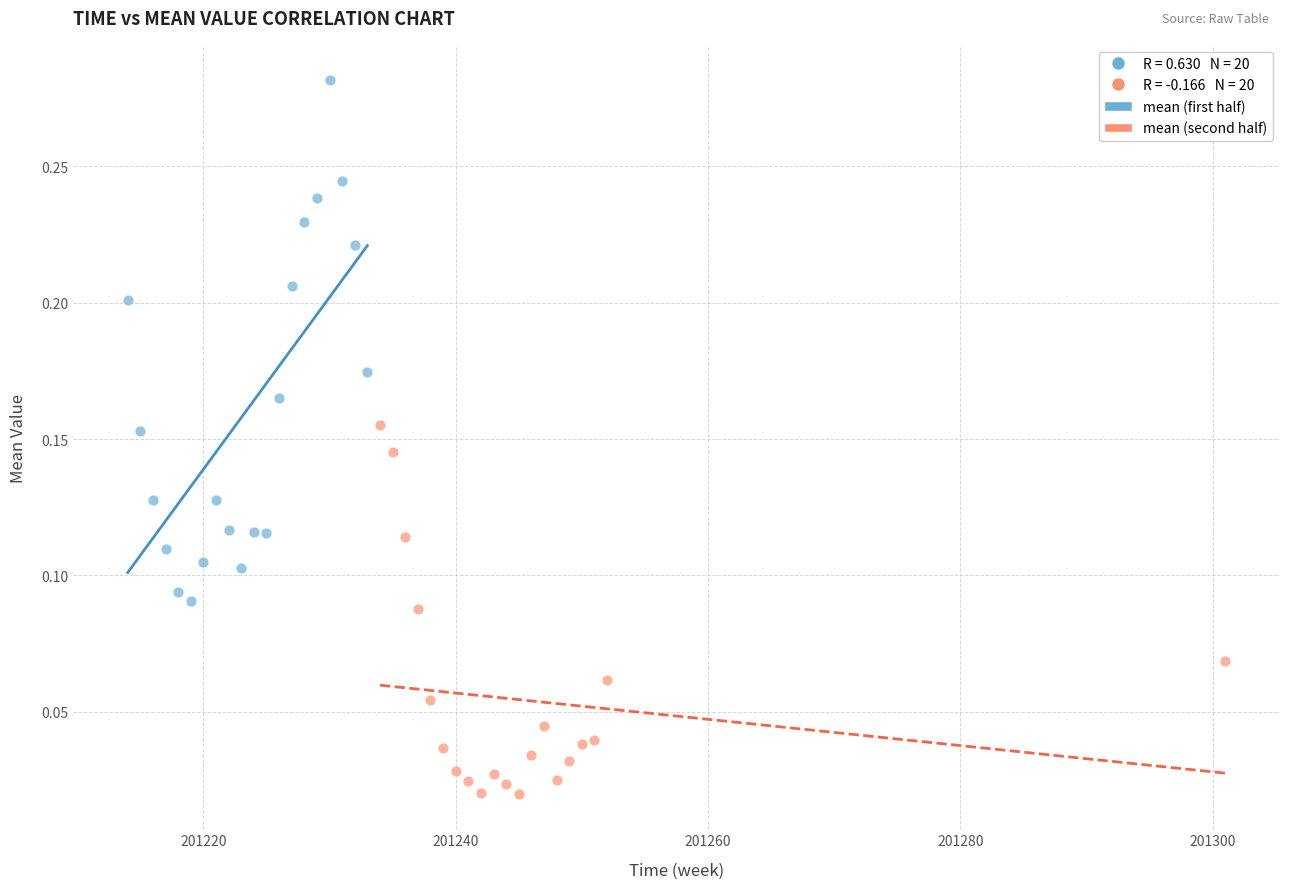

Which series has the largest Y range (max minus min)?

mean (first half)